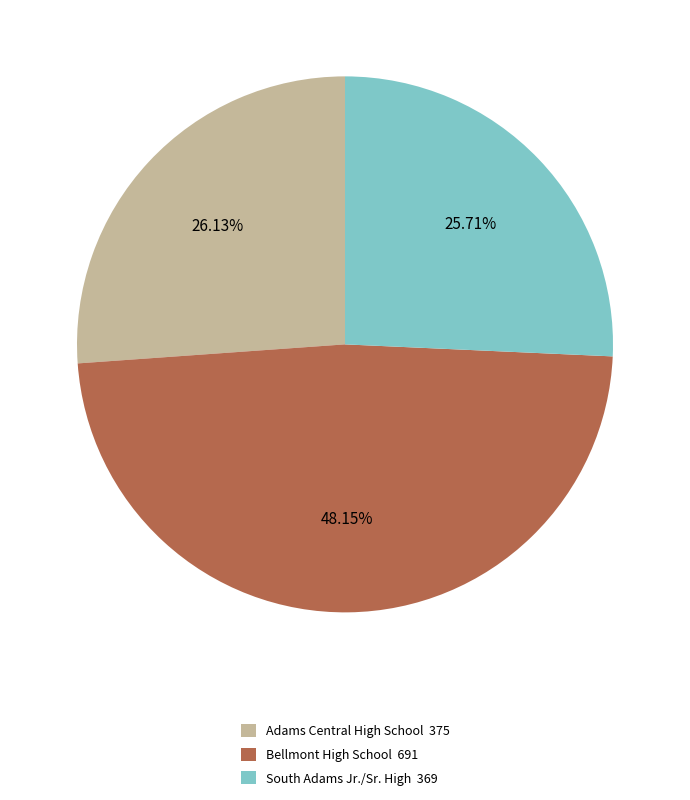

Is there a majority slice in this chart?

No